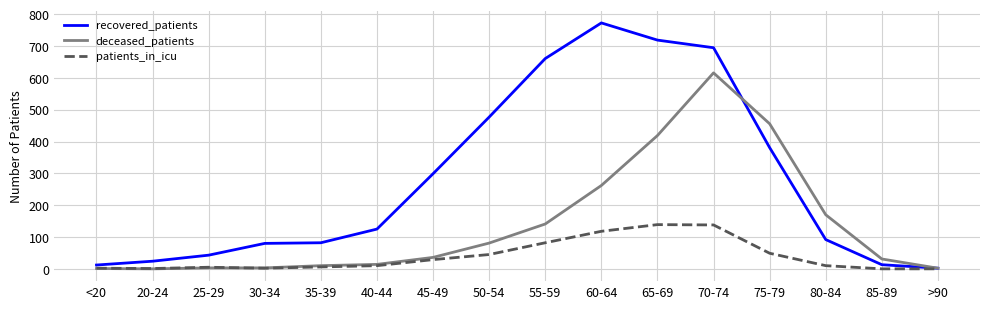

The recovered_patients series shows 695 at 70-74. True or false?

True